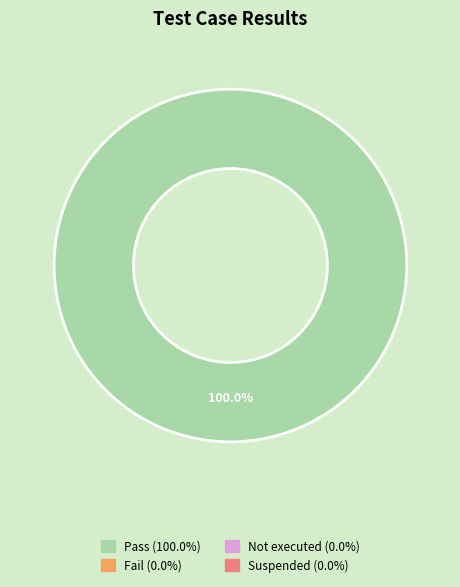

Rank the categories by value from lowest to highest.

Fail, Not executed, Suspended, Pass